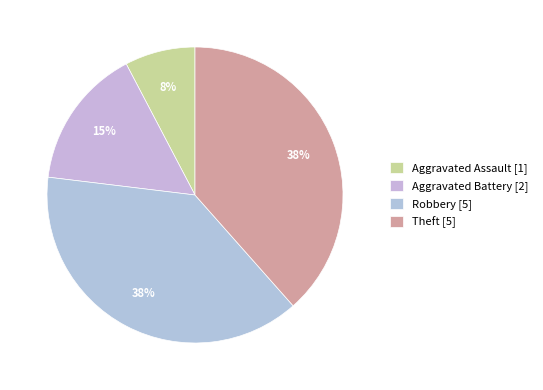

Is the sum of Robbery and Aggravated Assault greater than half?

No